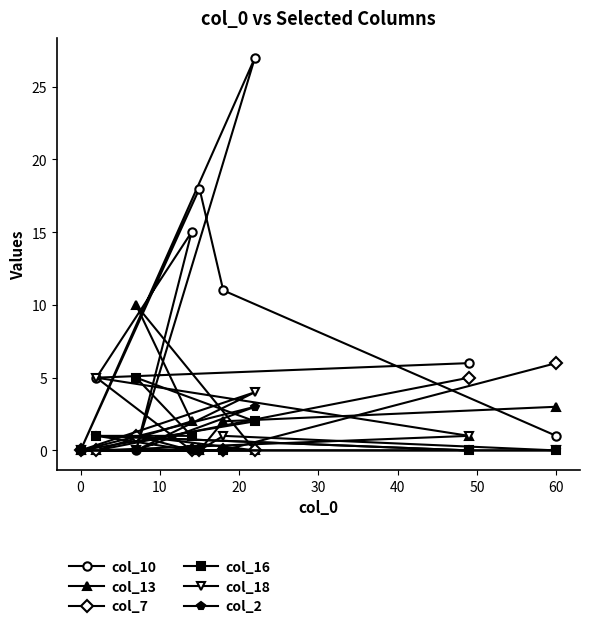

At how many categories does at least one series exceed 4?

8